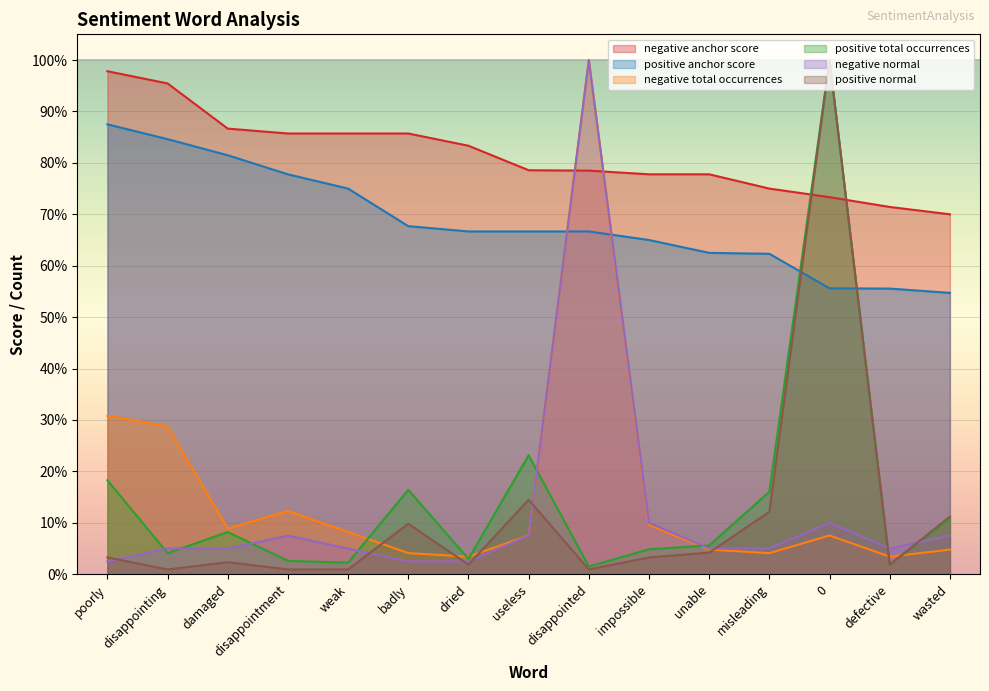

True or false: positive normal and positive total occurrences cross at least once.

False